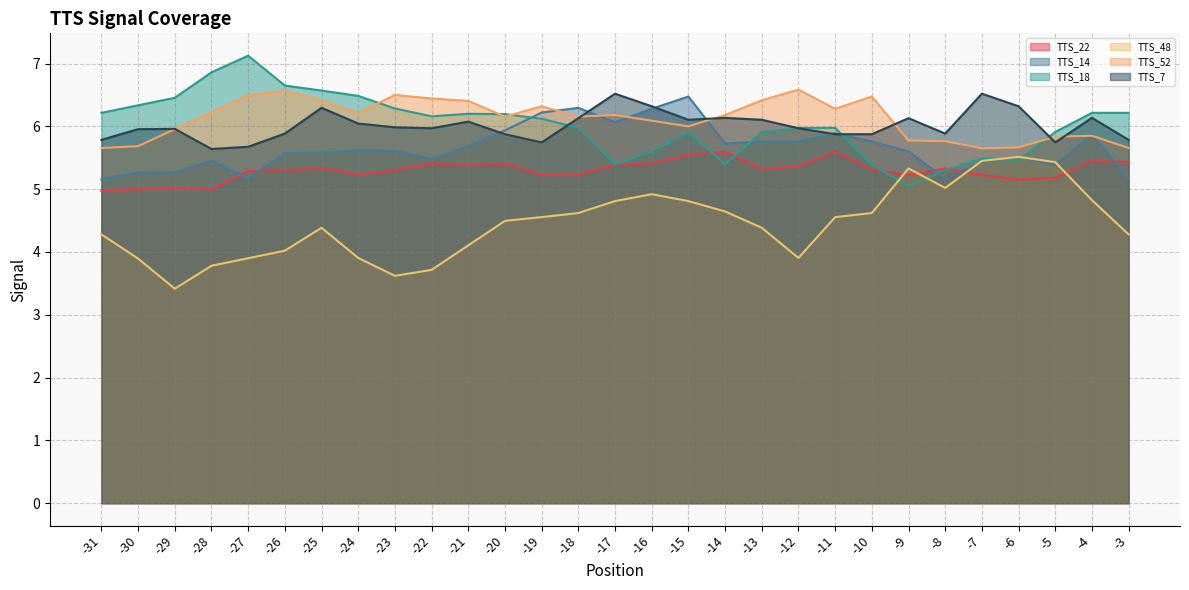

Which series has the largest total across all categories?

TTS_52